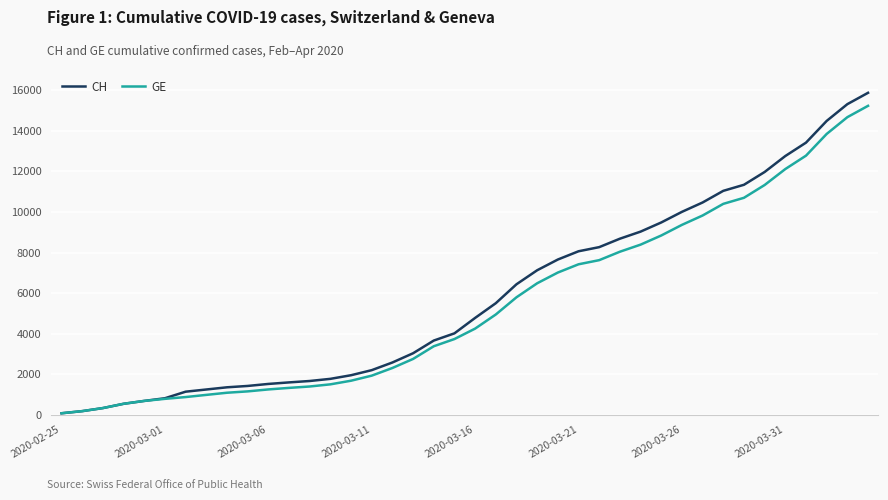

Which series has the largest total across all categories?

CH